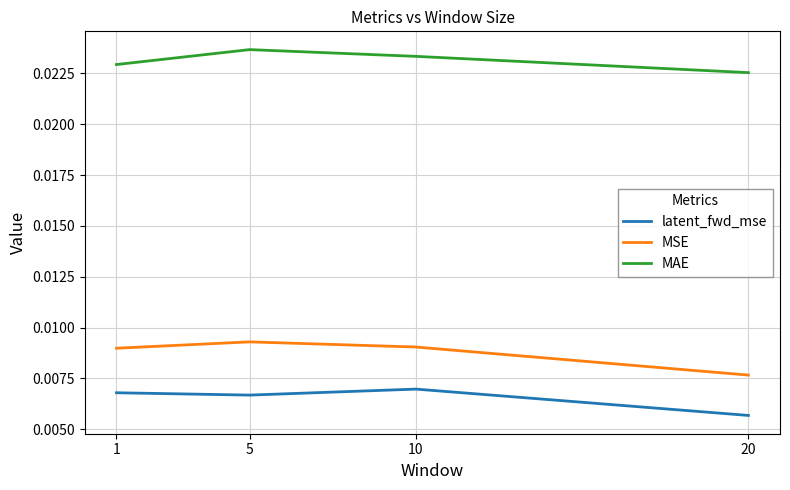

At which category does latent_fwd_mse reach its first local valley?

5